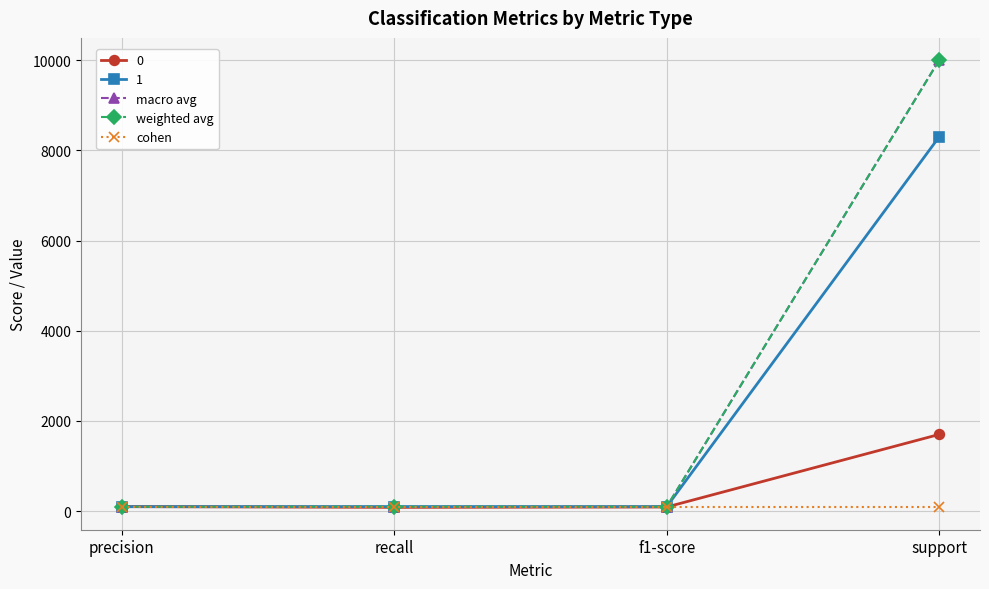

In macro avg, how many points are lower than both neighbors (excluding endpoints)?

1